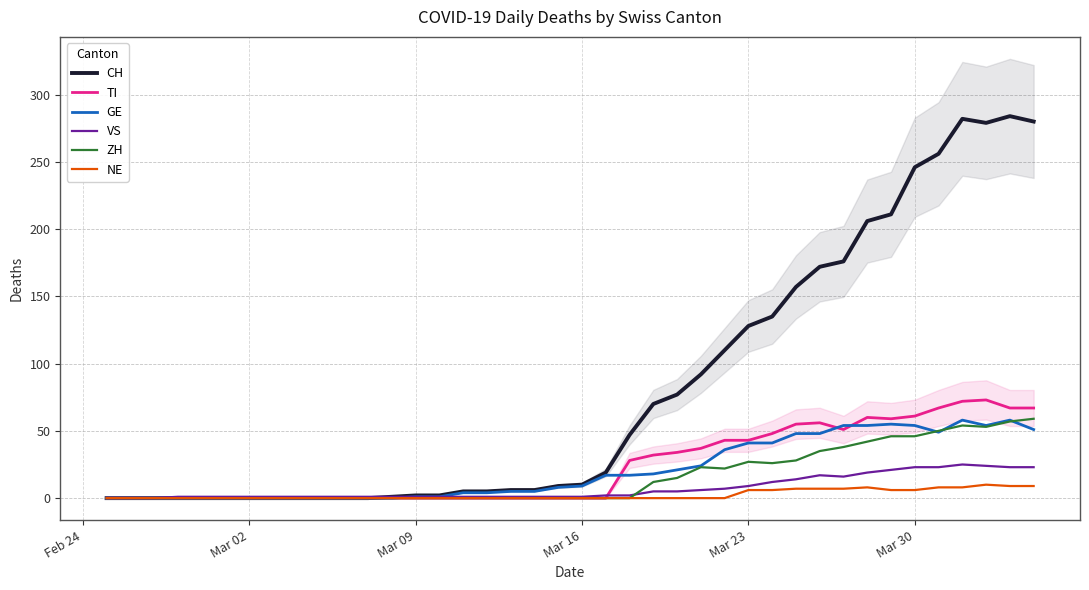

Is it true that CH equals 2 at Mar 09?

True